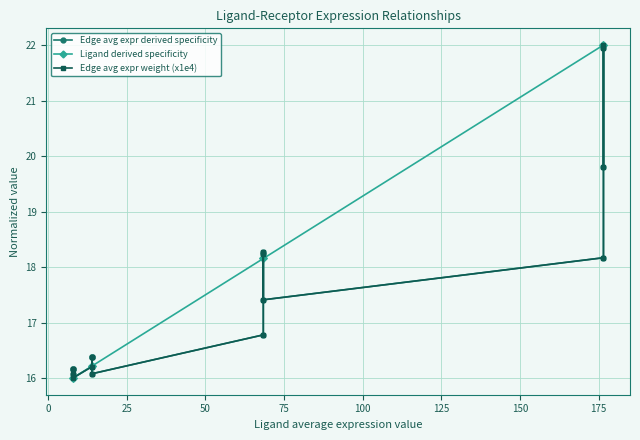

How many data points does each series have?

16